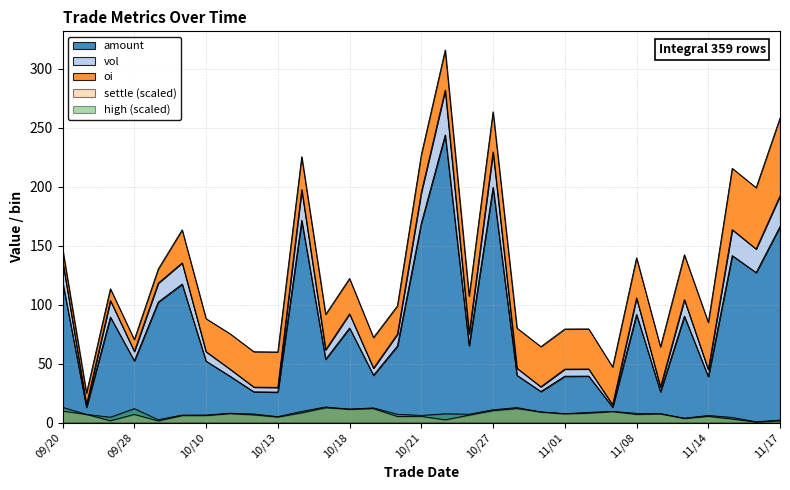

Where is settle nearest to the value 6?

20110930